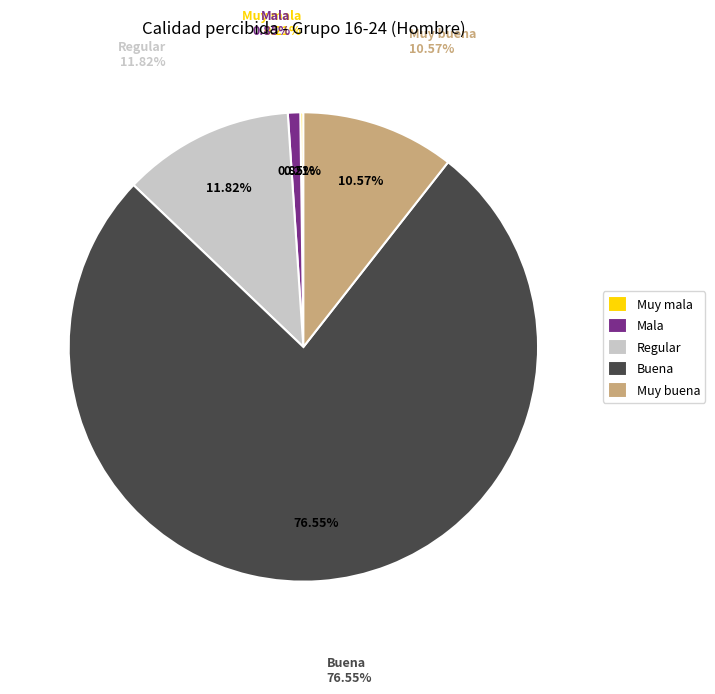

Rank the categories by value from highest to lowest.

Buena, Regular, Muy buena, Mala, Muy mala